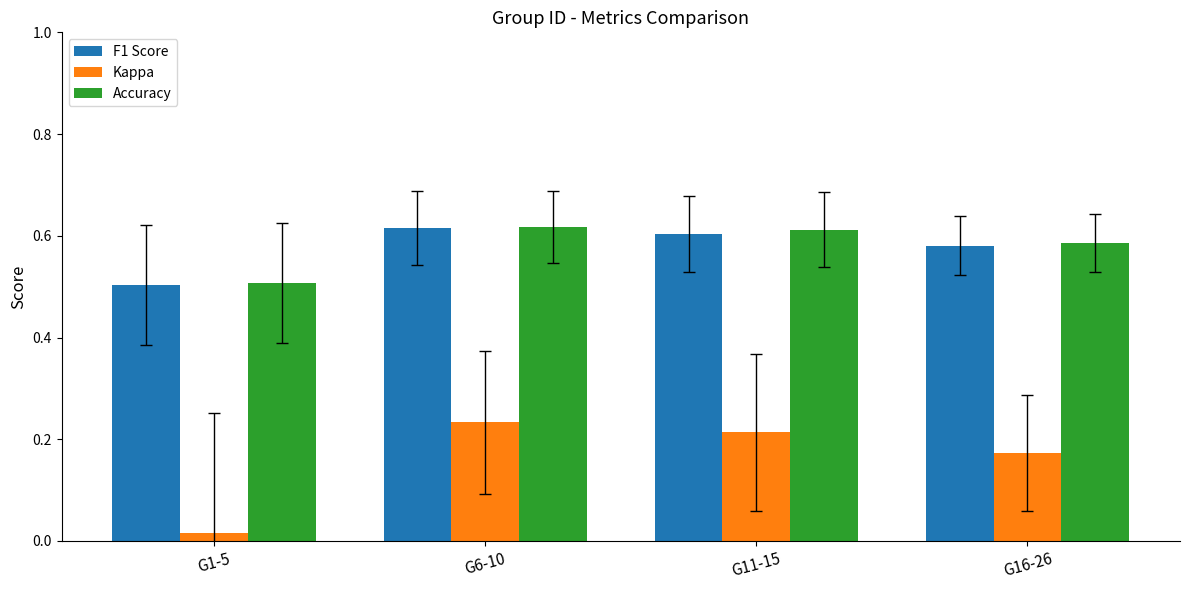

What is the sum of the Accuracy values at G16-26 and G11-15?

1.2